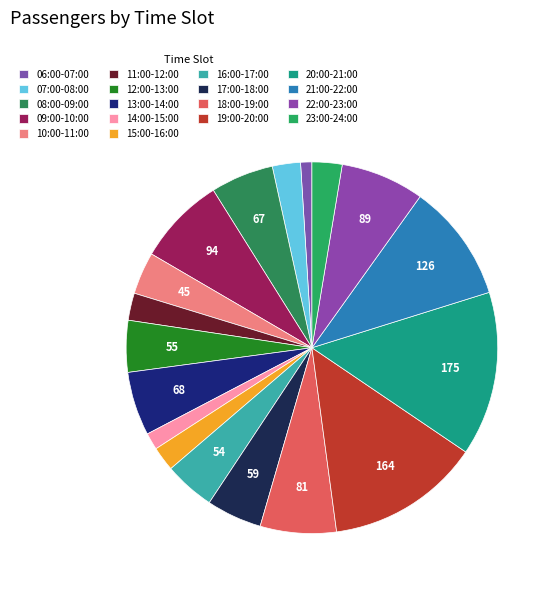

Combined, do 19:00-20:00 and 12:00-13:00 account for over 50%?

No